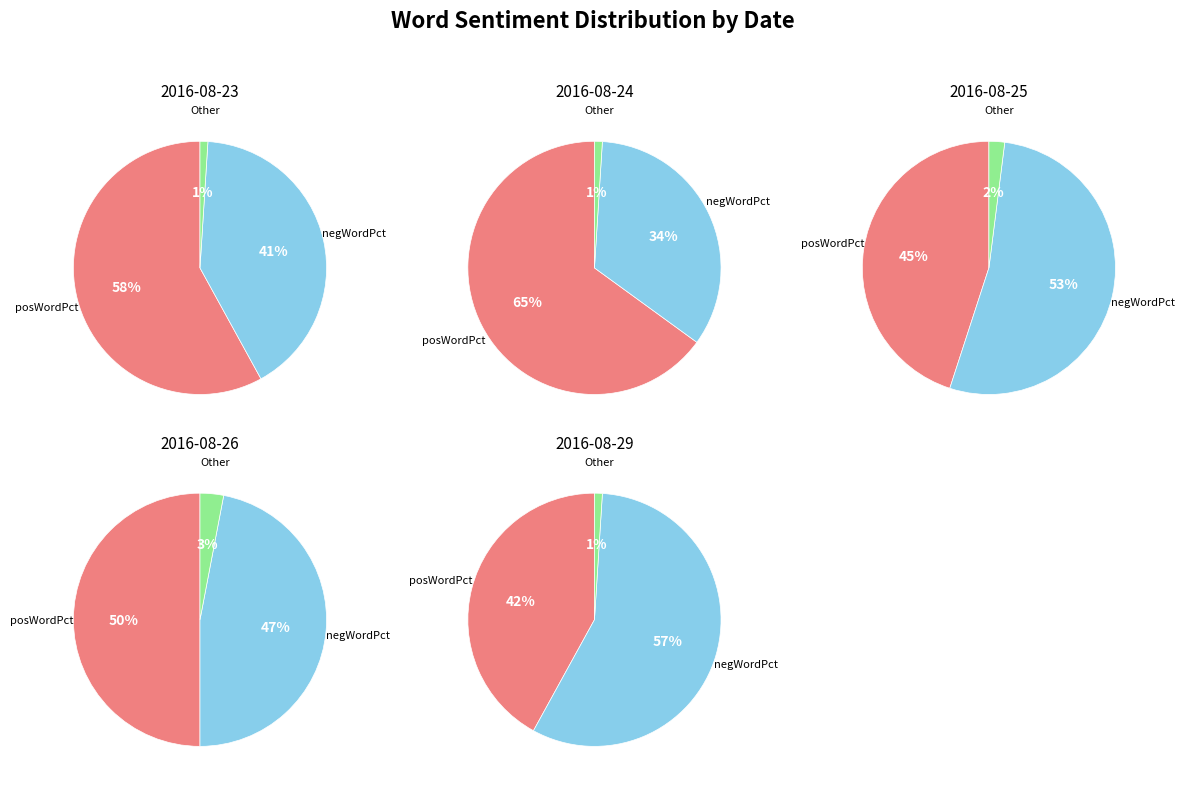

What is the spread (max minus min) of values at 2016-08-24?

64